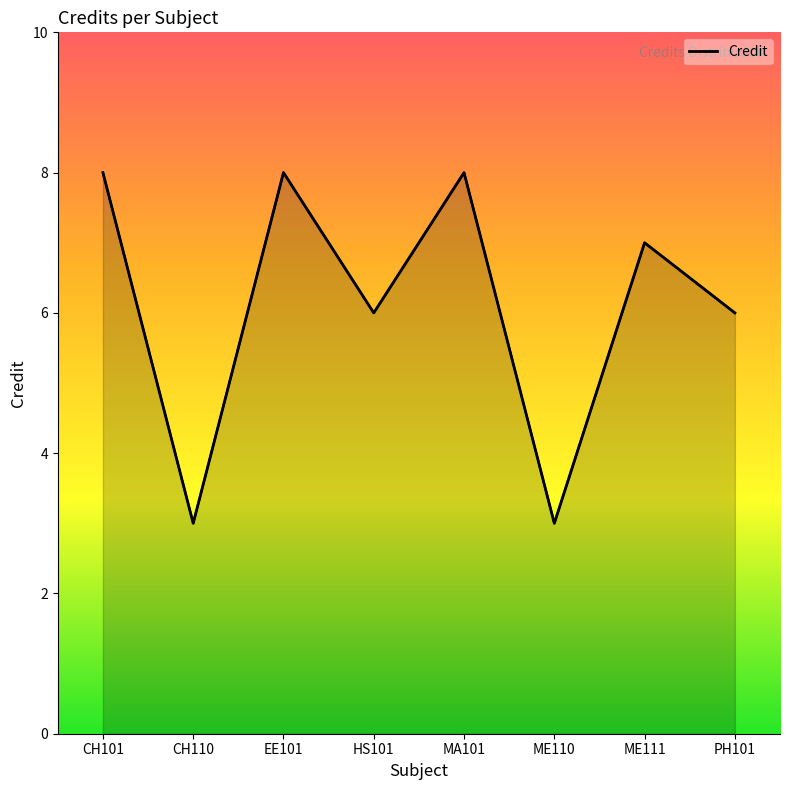

What position from the right is CH110?

7